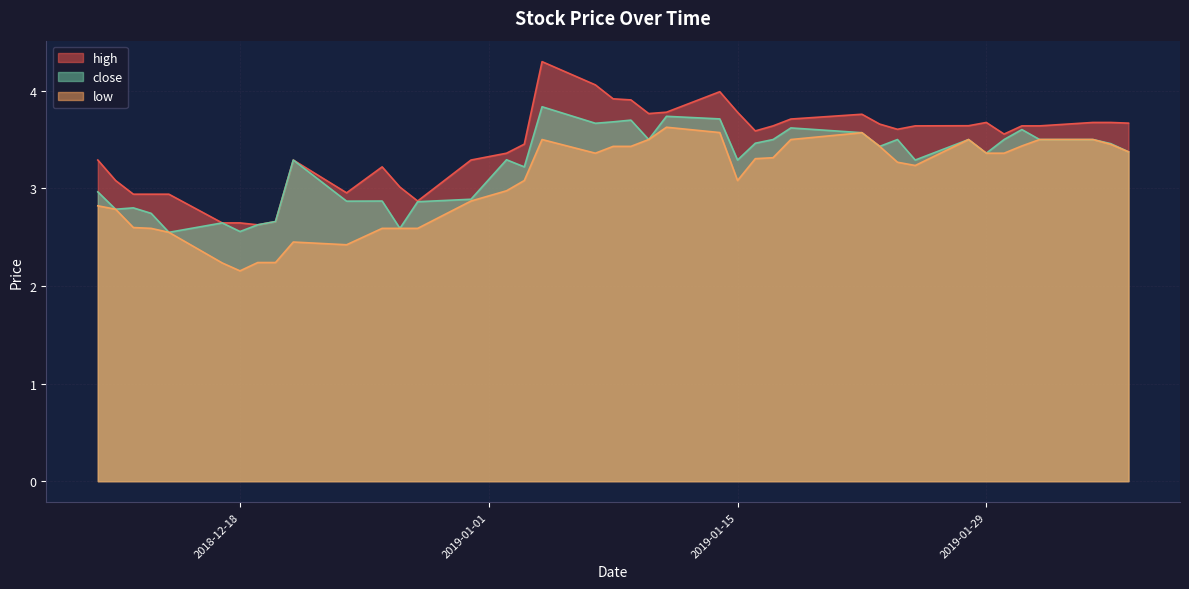

What is the label of the 19th point from the left?

2019-01-07